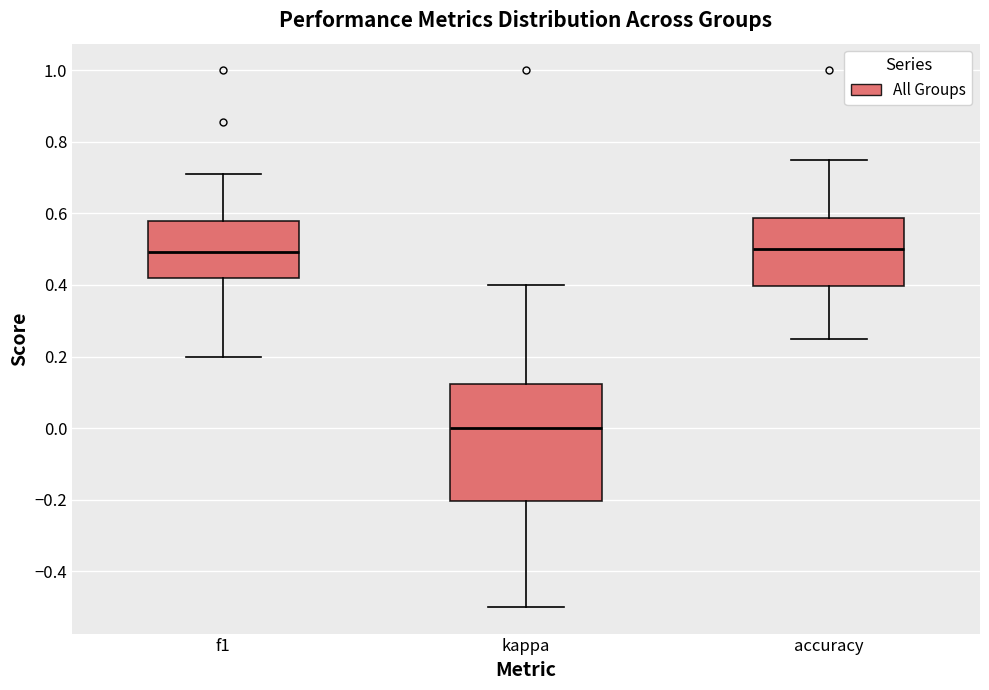

Which box is the tallest, from its lower edge to its upper edge?

kappa